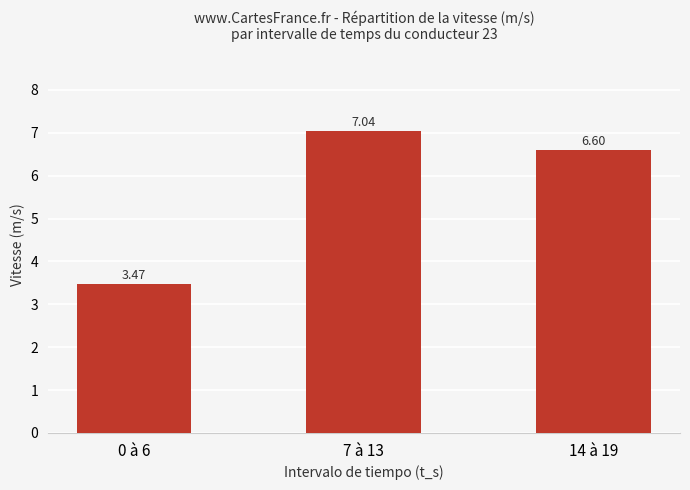

What position from the right is 7 à 13?

2